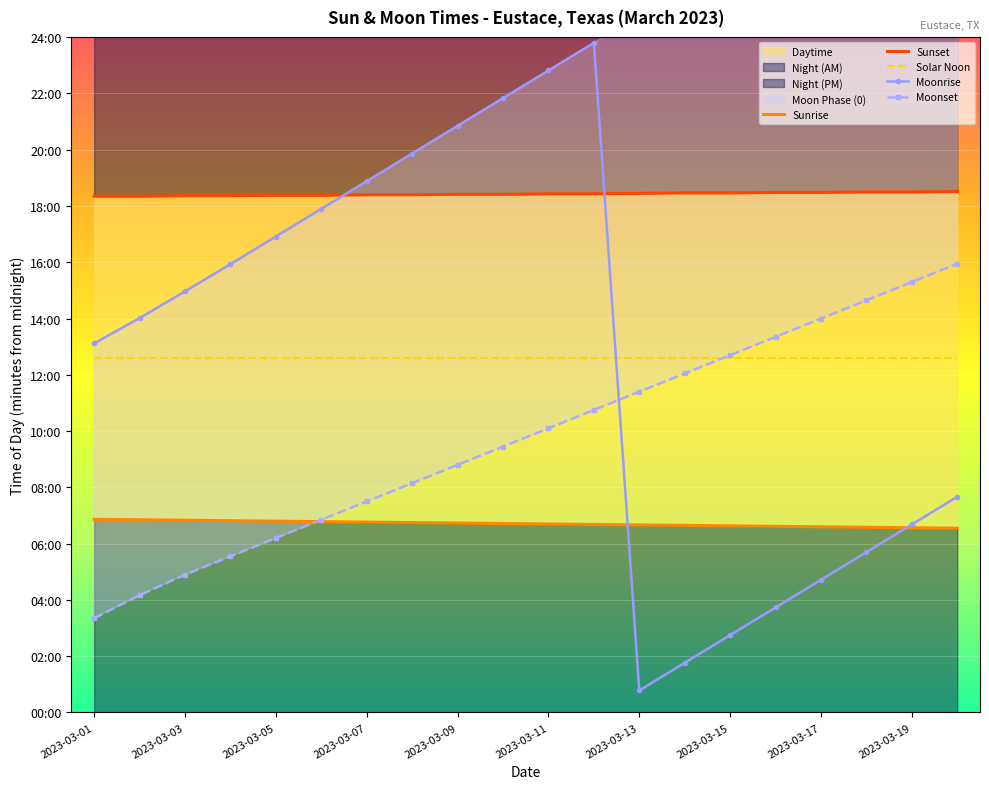

True or false: Sunrise has a value of 131 at 2023-03-17.

False